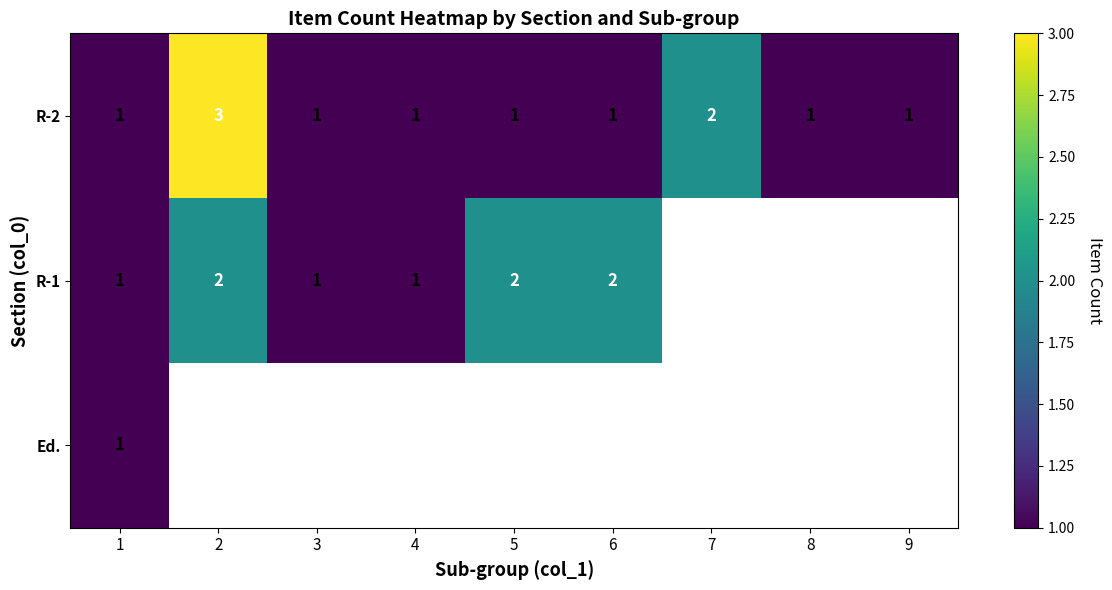

Count the R-2 values in the range 1 to 2.

8